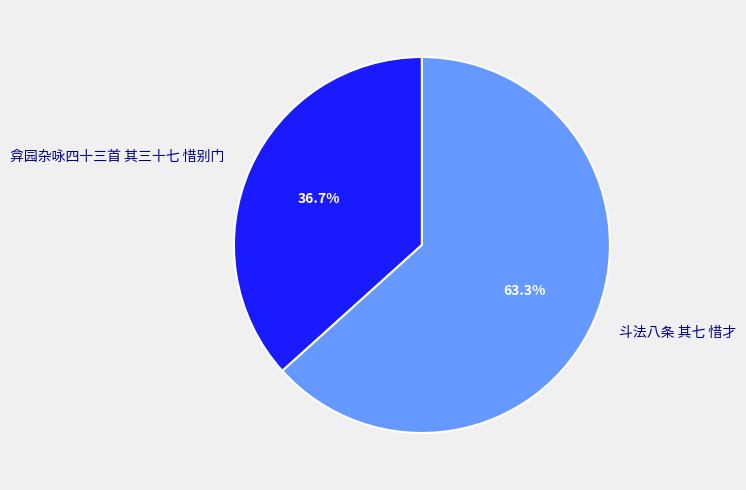

How many segments does this pie chart have?

2